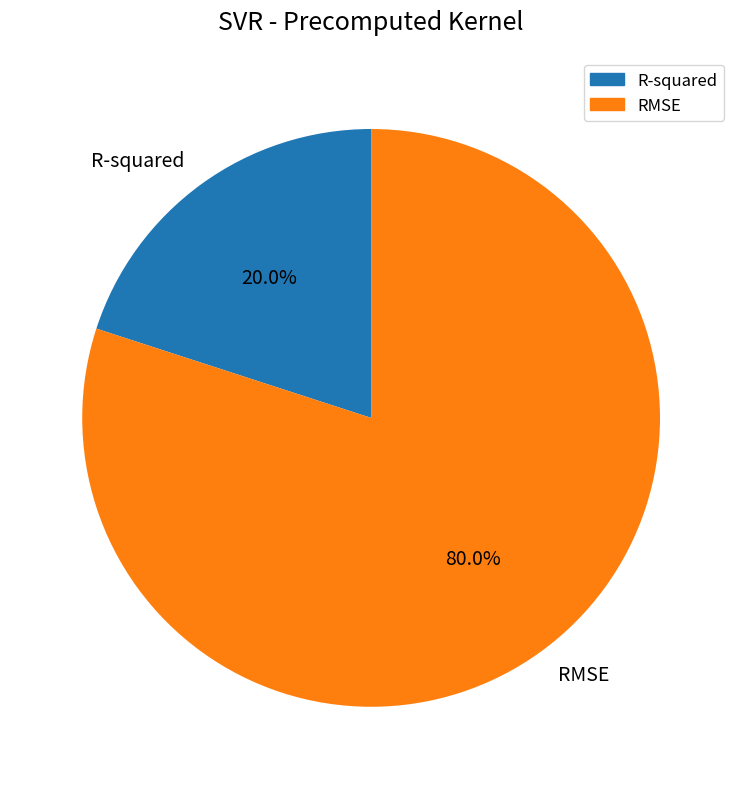

Between RMSE and R-squared, which is larger?

RMSE